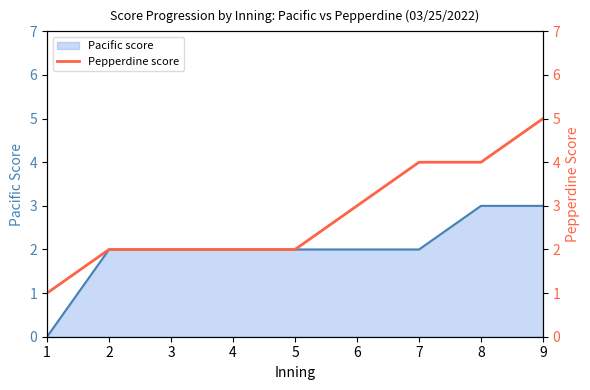

What is the difference between the values at 6 and 3?

1